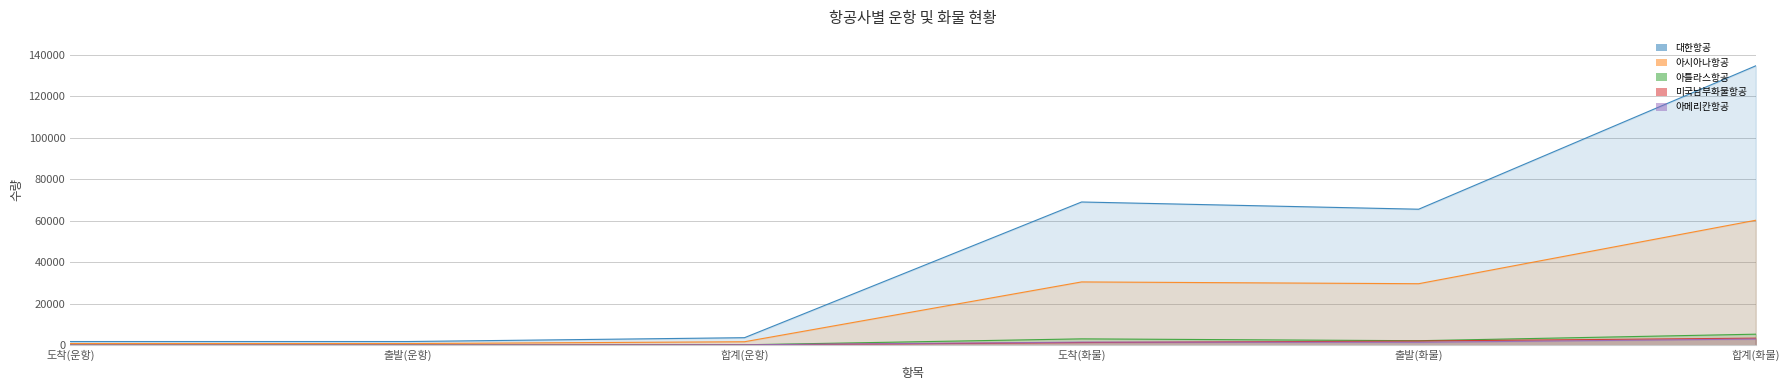

What is the sum of all 아틀라스항공 values?

11365